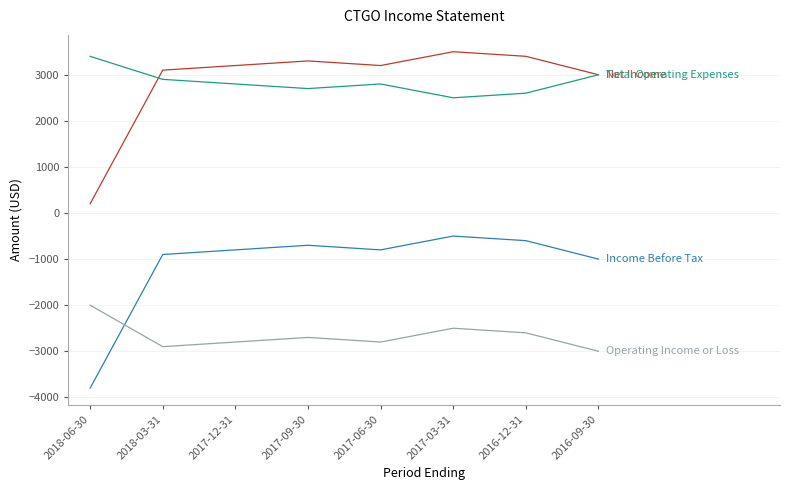

Count the number of categories in the chart.

8